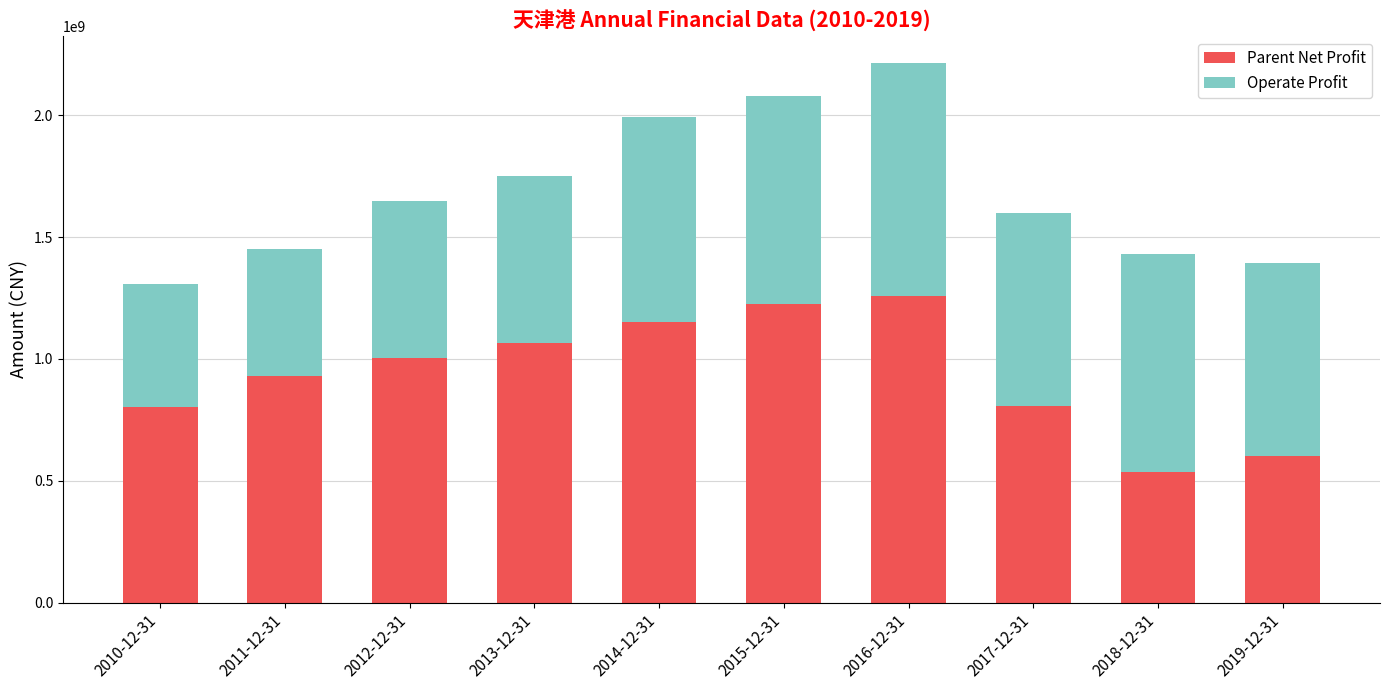

The Parent Net Profit series shows 1425743387.9 at 2011-12-31. True or false?

False